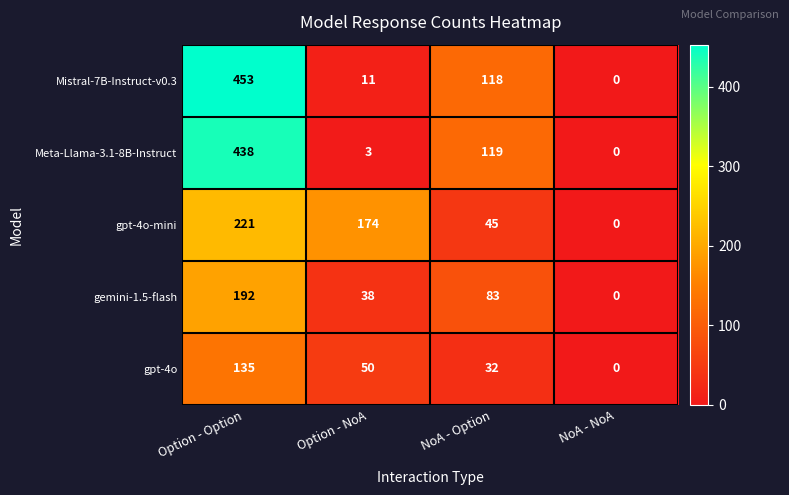

What is the difference between the second highest and minimum values in the gemini-1.5-flash series?

83